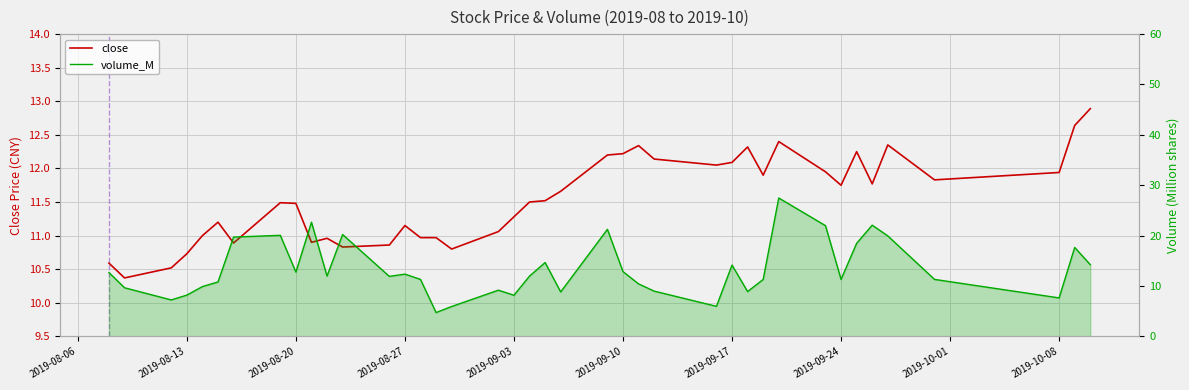

Read the volume_M value at 2019-09-10.

10.8